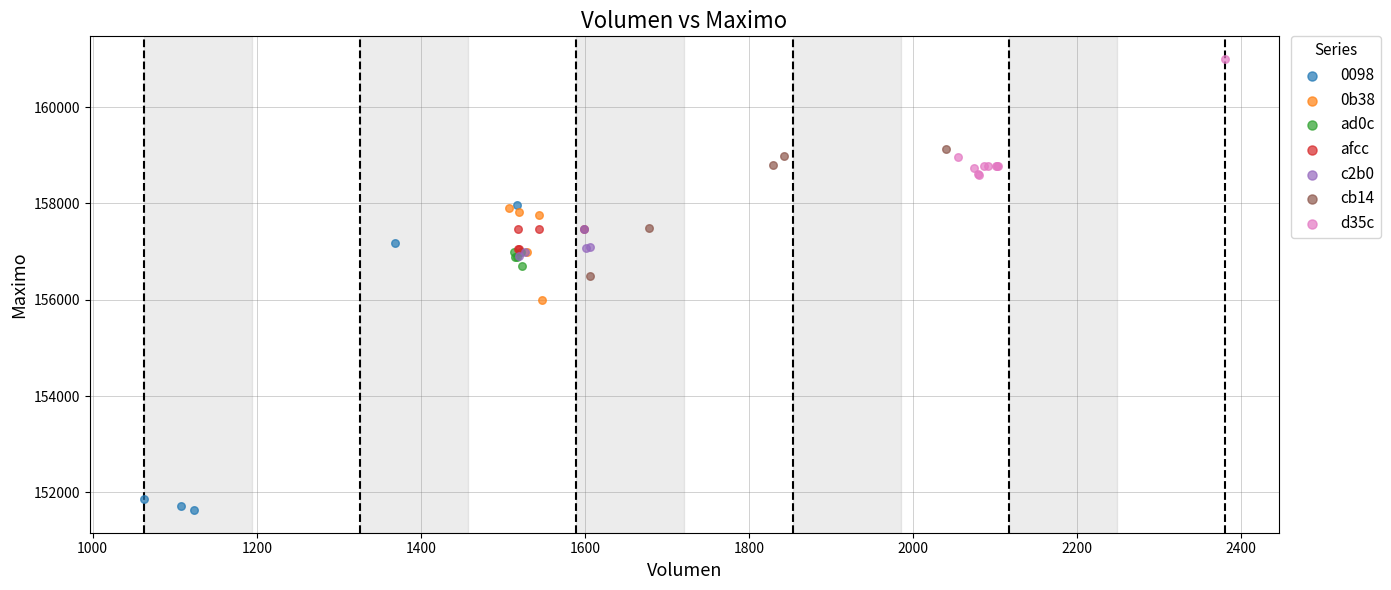

What are all the series names shown in the legend?

0098, 0b38, ad0c, afcc, c2b0, cb14, d35c